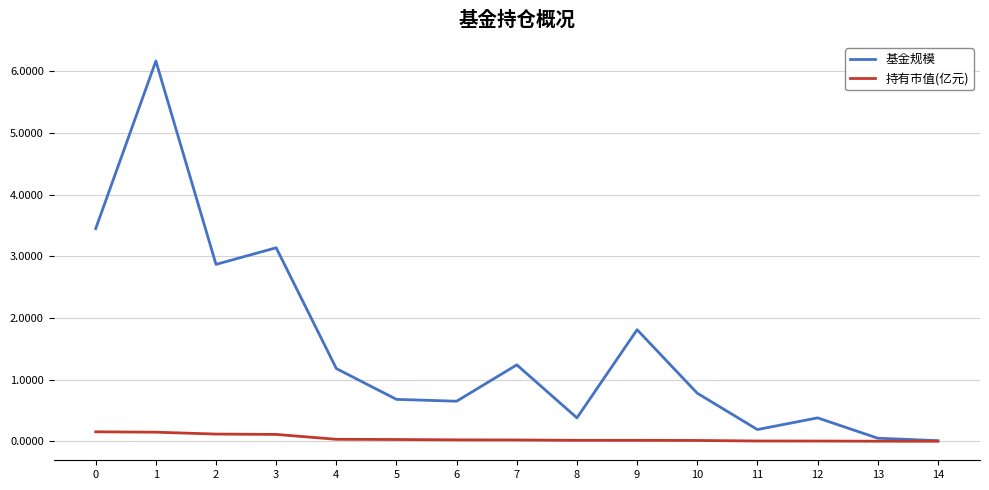

Which series has the largest total across all categories?

基金规模